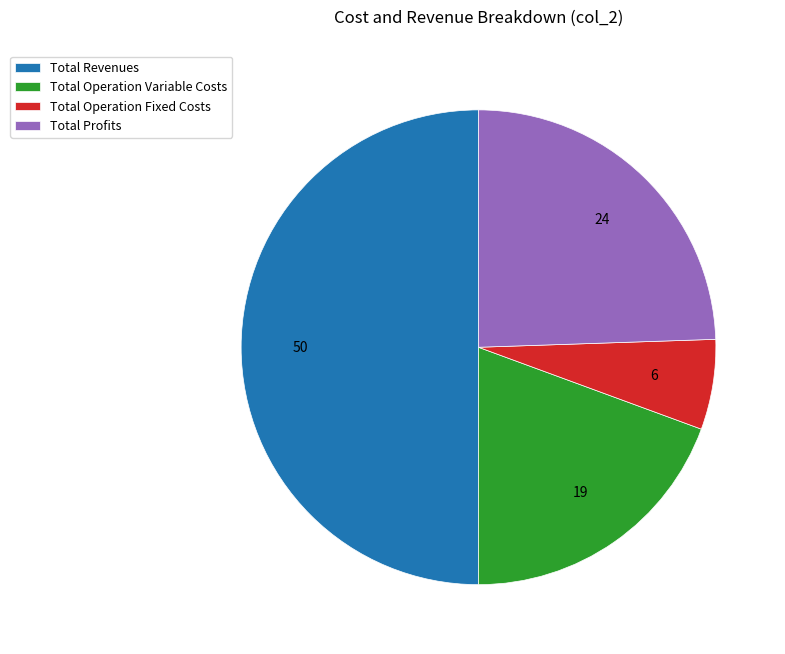

Do Total Profits and Total Operation Variable Costs together represent more than half of the pie?

No